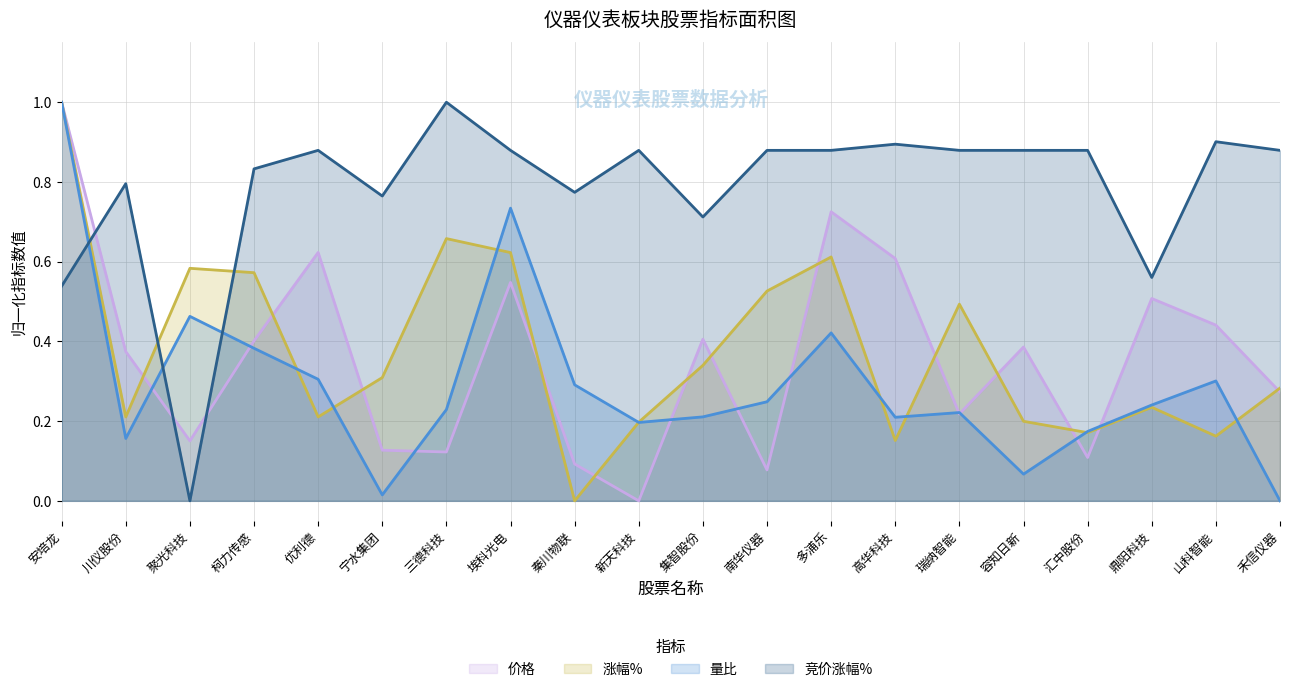

What are all the series names shown in the legend?

价格, 涨幅%, 量比, 竞价涨幅%